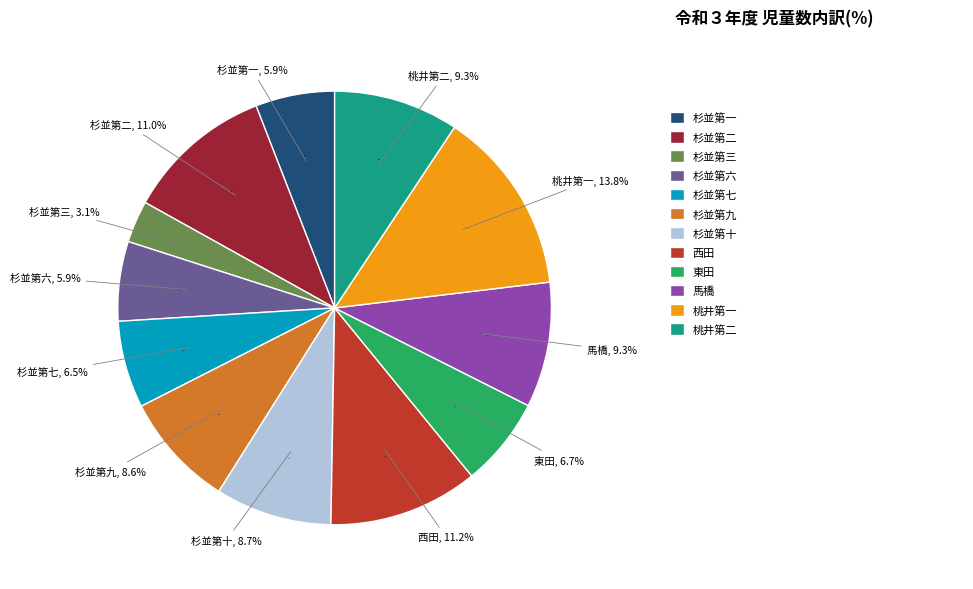

Is there a majority slice in this chart?

No